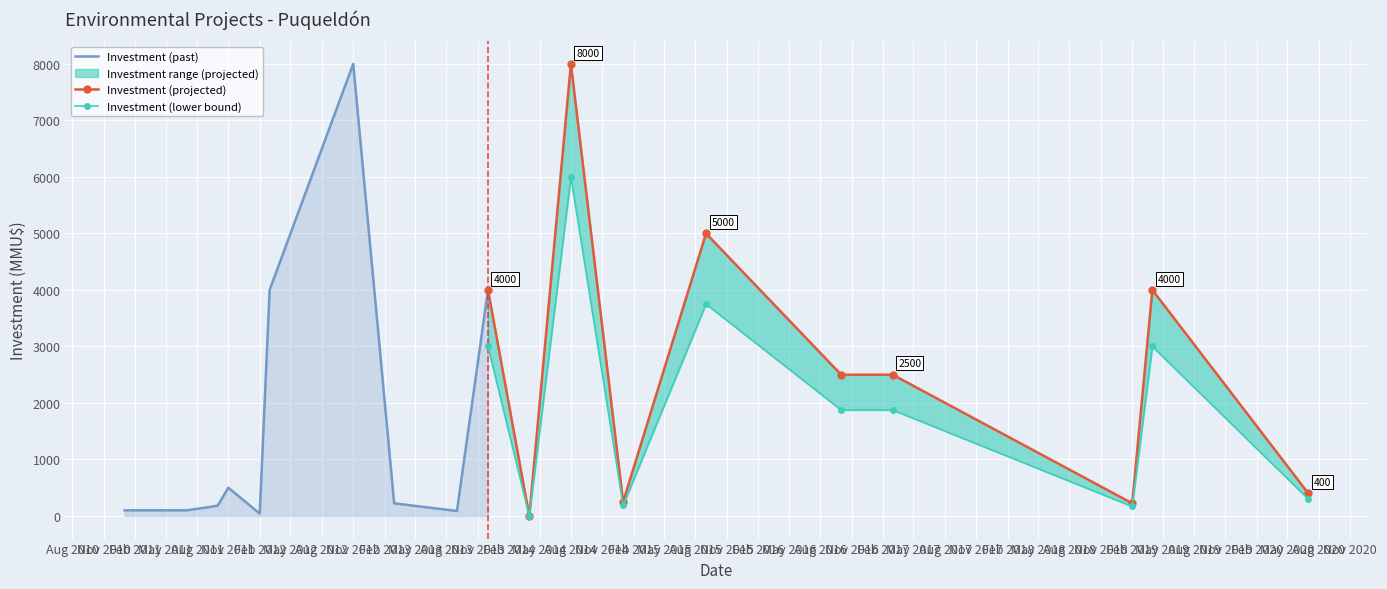

Which label corresponds to the largest value in the chart?

2012-11